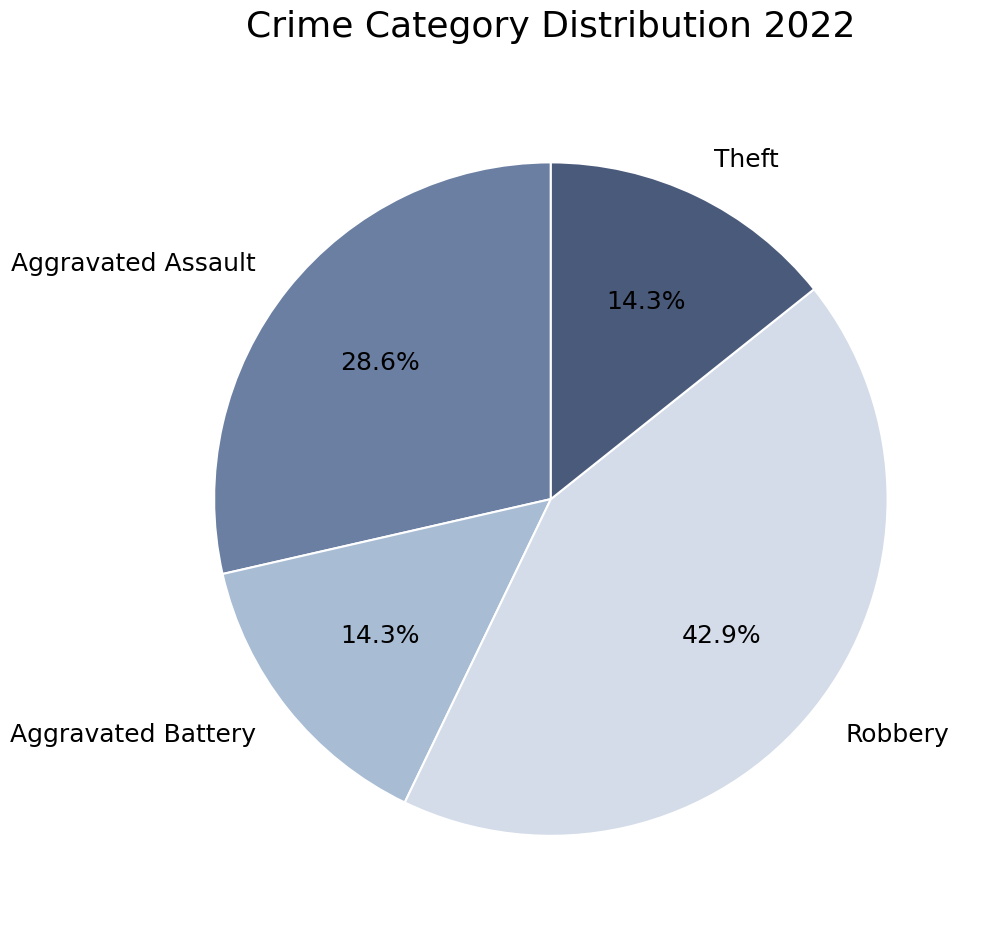

To the nearest percent, what is the difference between the Robbery and Aggravated Battery slice percentages?

29%